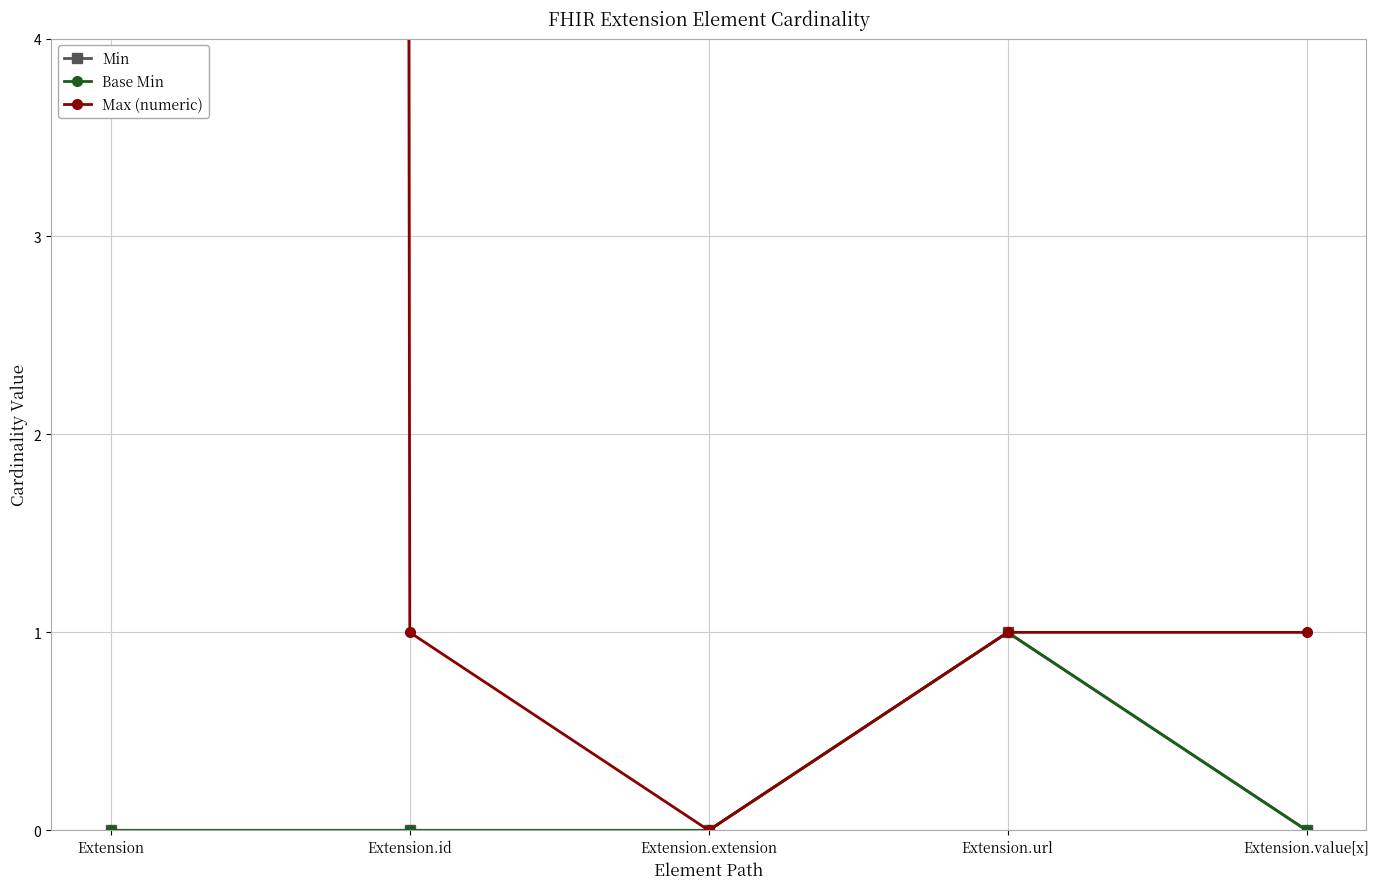

True or false: Min and Base Min cross at least once.

False